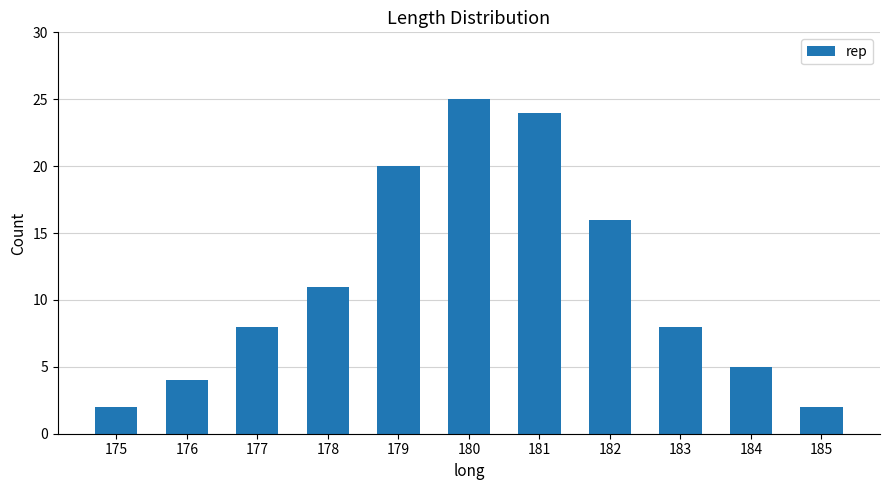

What is the change in value from 180 to 181?

-1